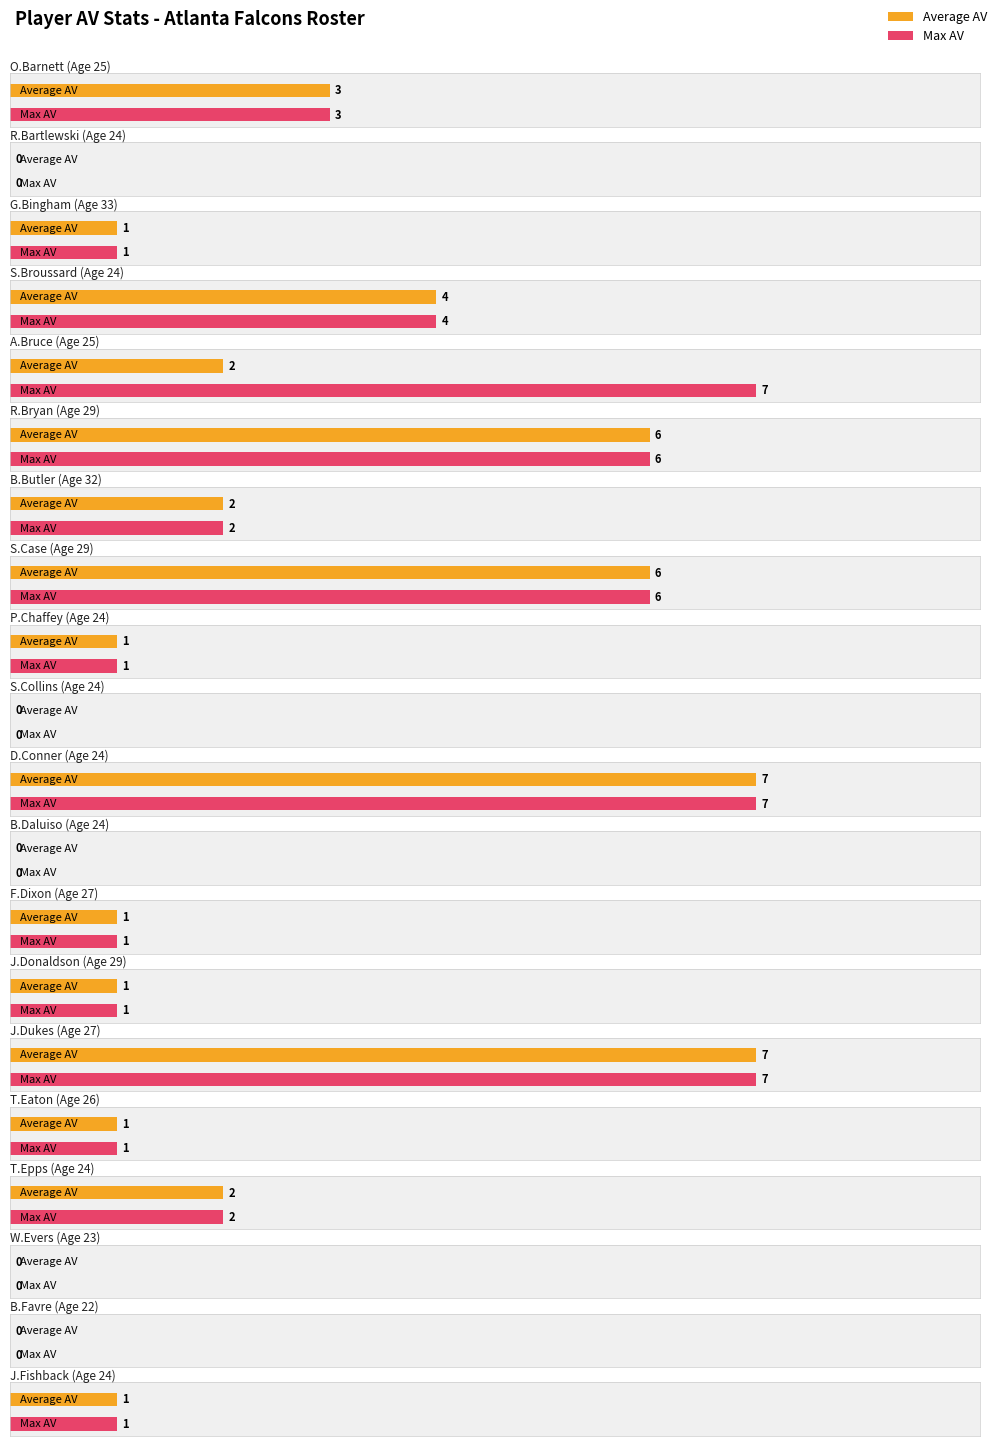

Reading right to left, transcribe all the data shown in this chart.

Average AV: 1	0	0	2	1	7	1	1	0	7	0	1	6	2	6	2	4	1	0	3
Max AV: 1	0	0	2	1	7	1	1	0	7	0	1	6	2	6	7	4	1	0	3